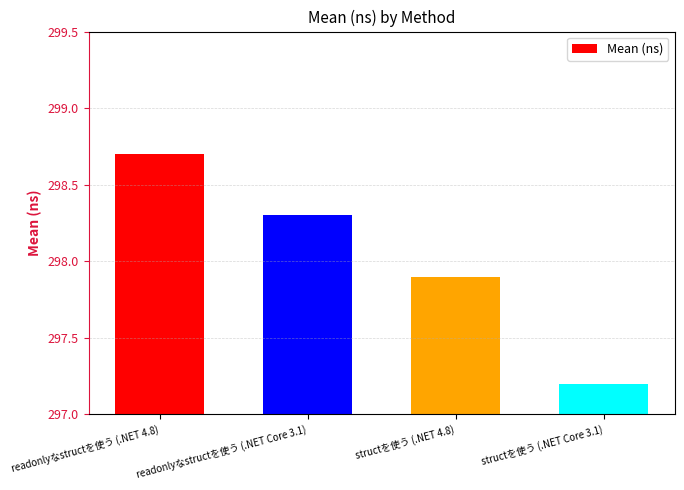

How many categories are shown in the chart?

4